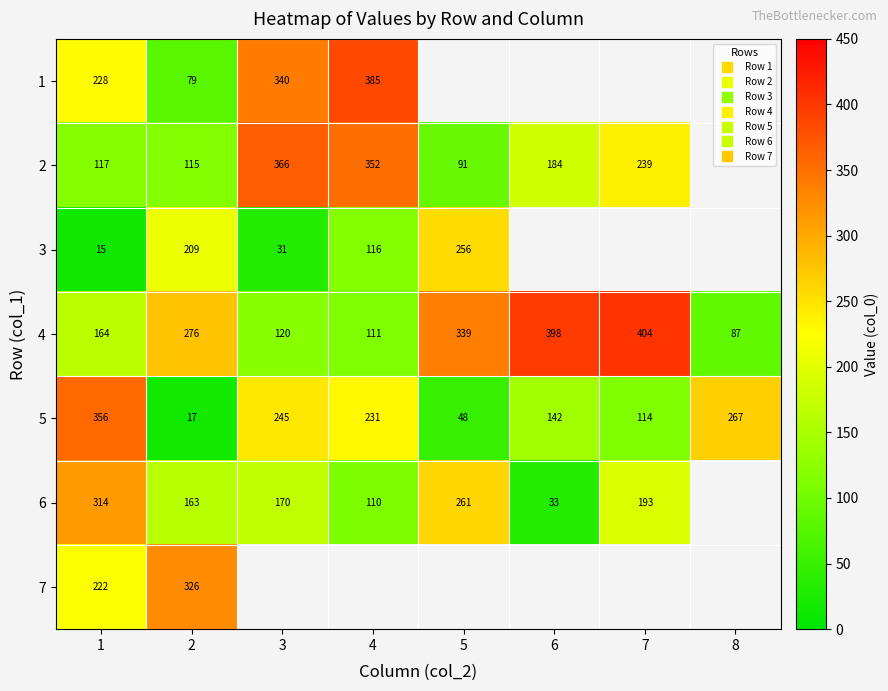

At how many categories does at least one series exceed 384?

3